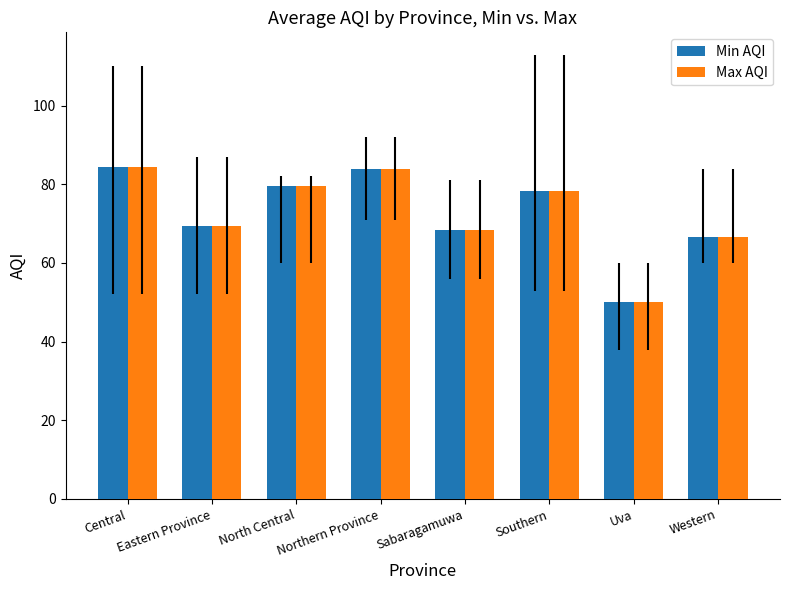

What is the greatest value displayed?

84.3